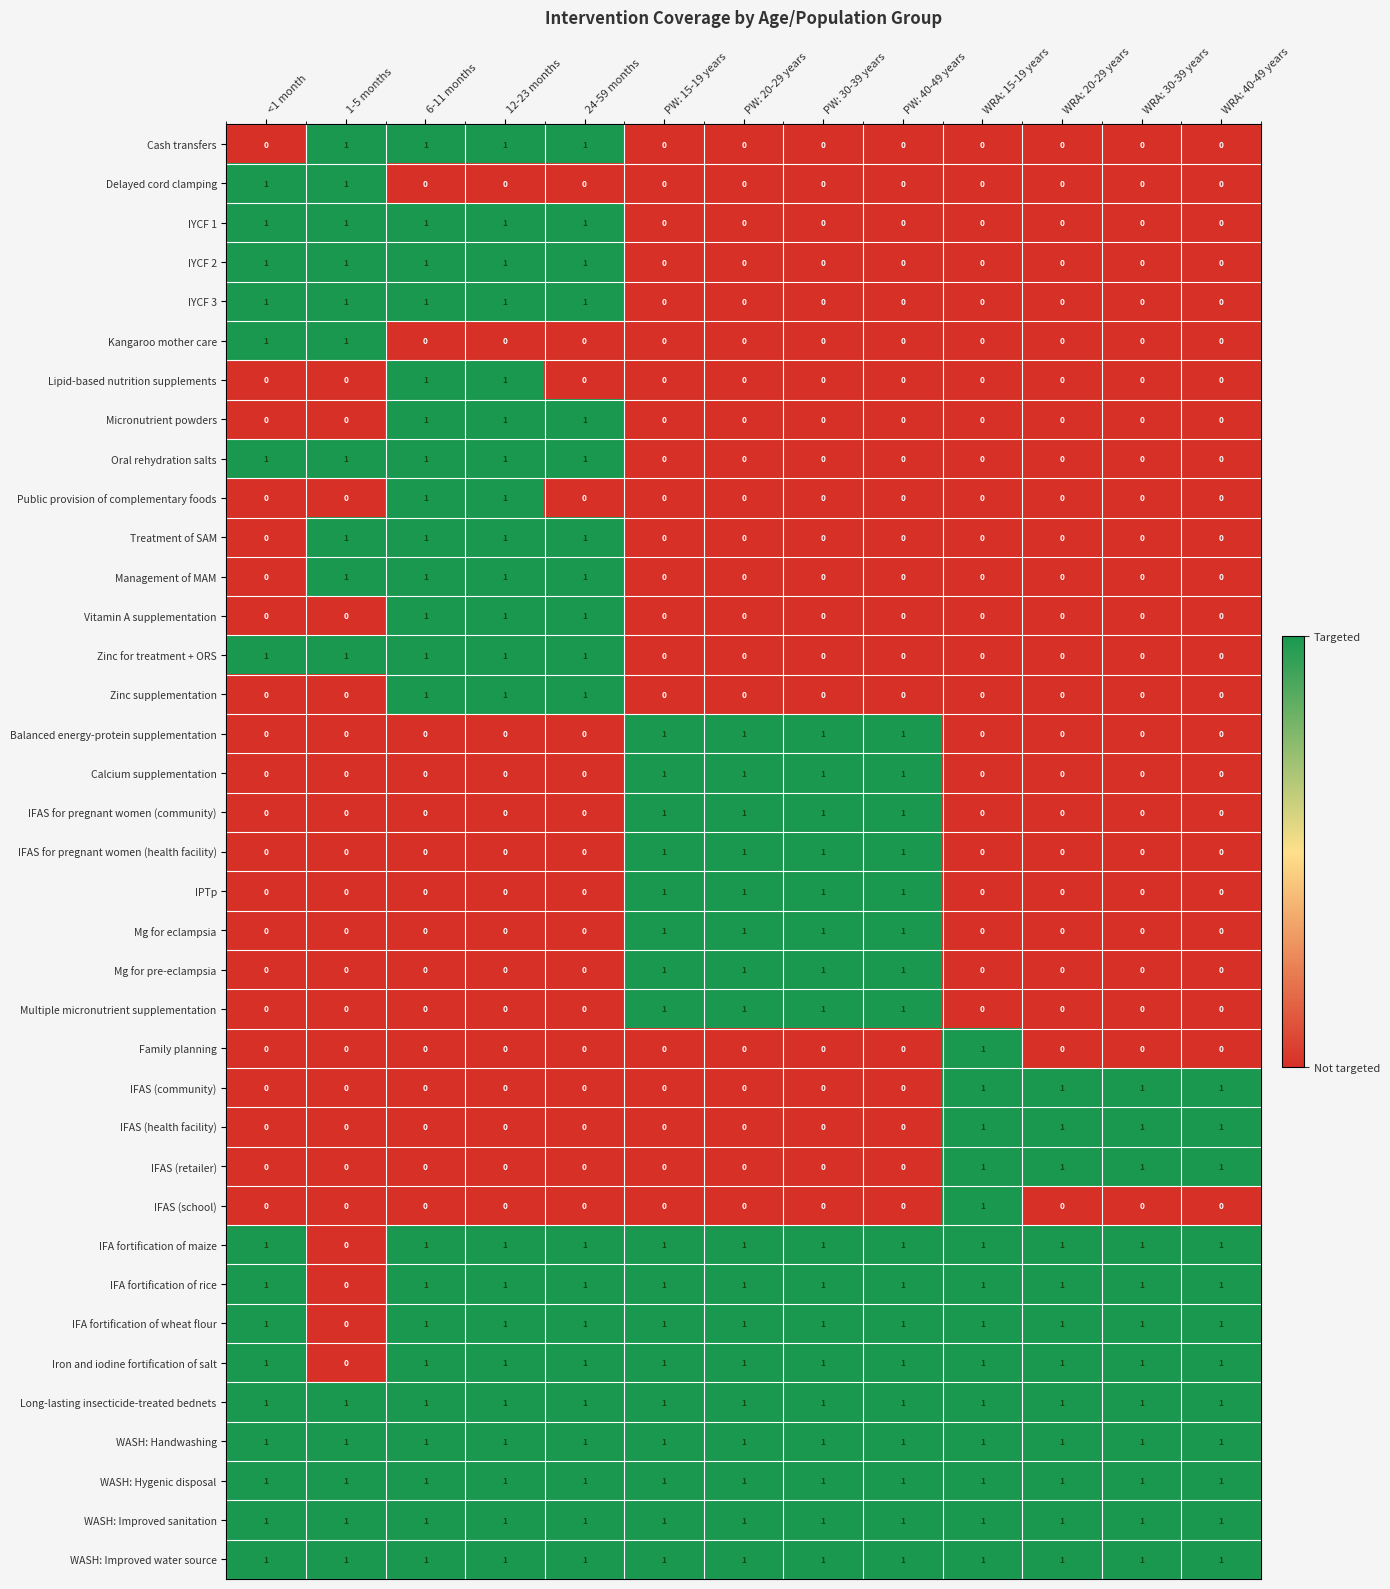

The WASH: Improved water source series shows 1 at 6-11 months. True or false?

True